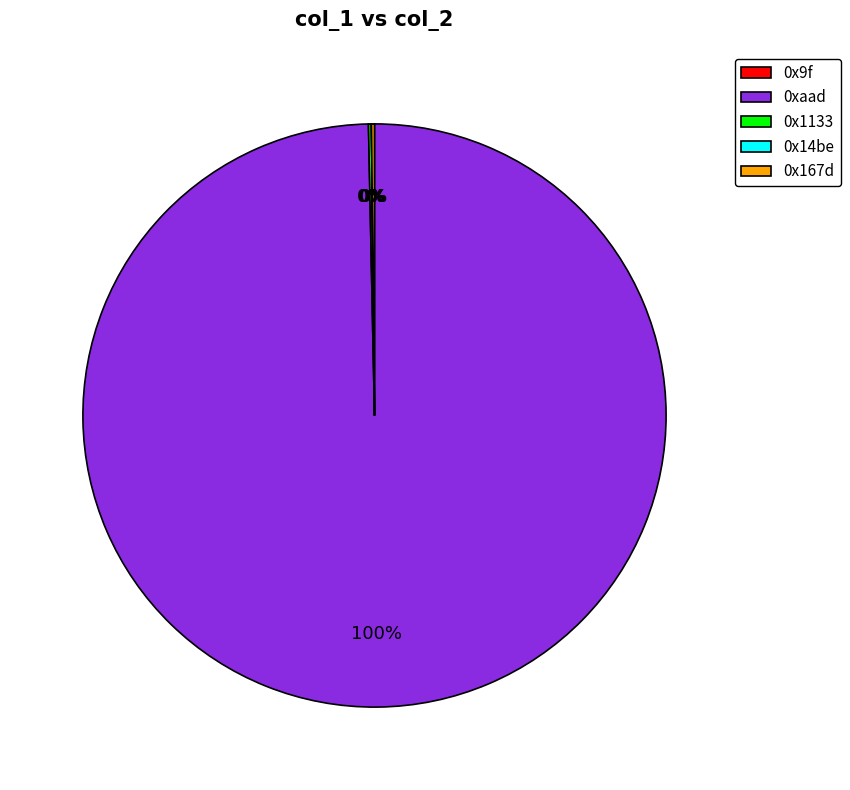

To the nearest percent, what is the average slice percentage?

20%